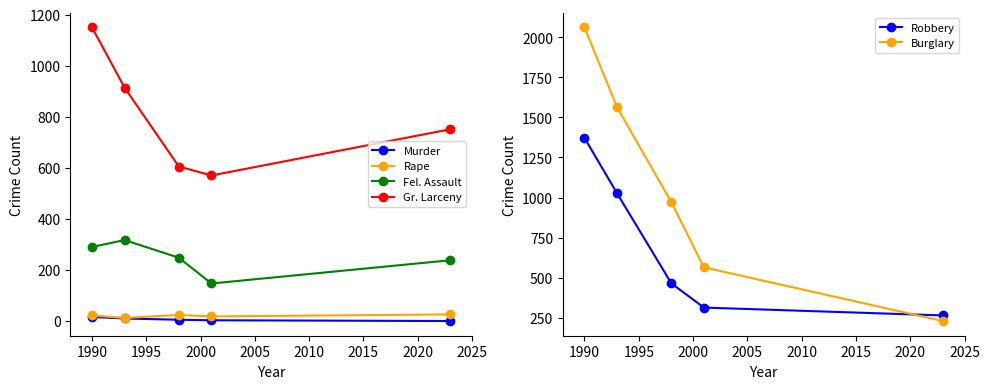

Reading left to right, transcribe all the data shown in this chart.

Murder: 16	10	5	3	0
Rape: 22	12	24	18	26
Fel. Assault: 290	317	248	147	238
Gr. Larceny: 1150	914	605	570	751
Robbery: 1372	1026	464	313	264
Burglary: 2062	1563	971	564	229